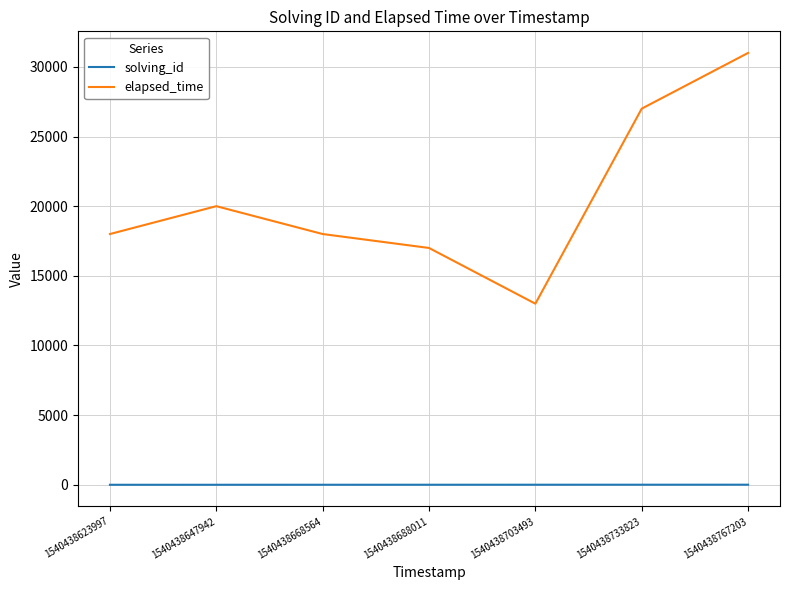

List the series in order of their peak value, highest first.

elapsed_time, solving_id